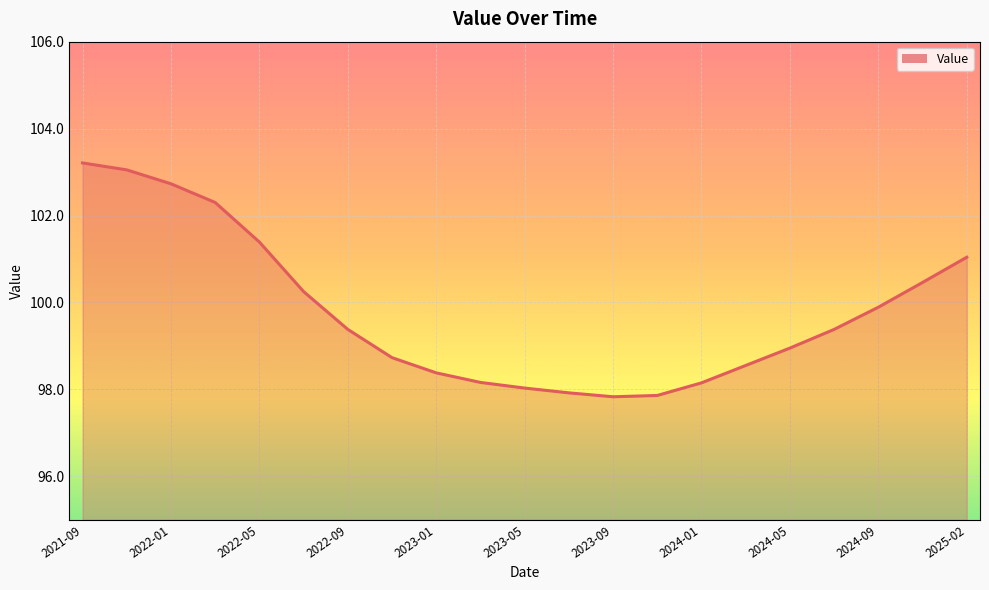

What is the maximum value shown in the chart?

103.2